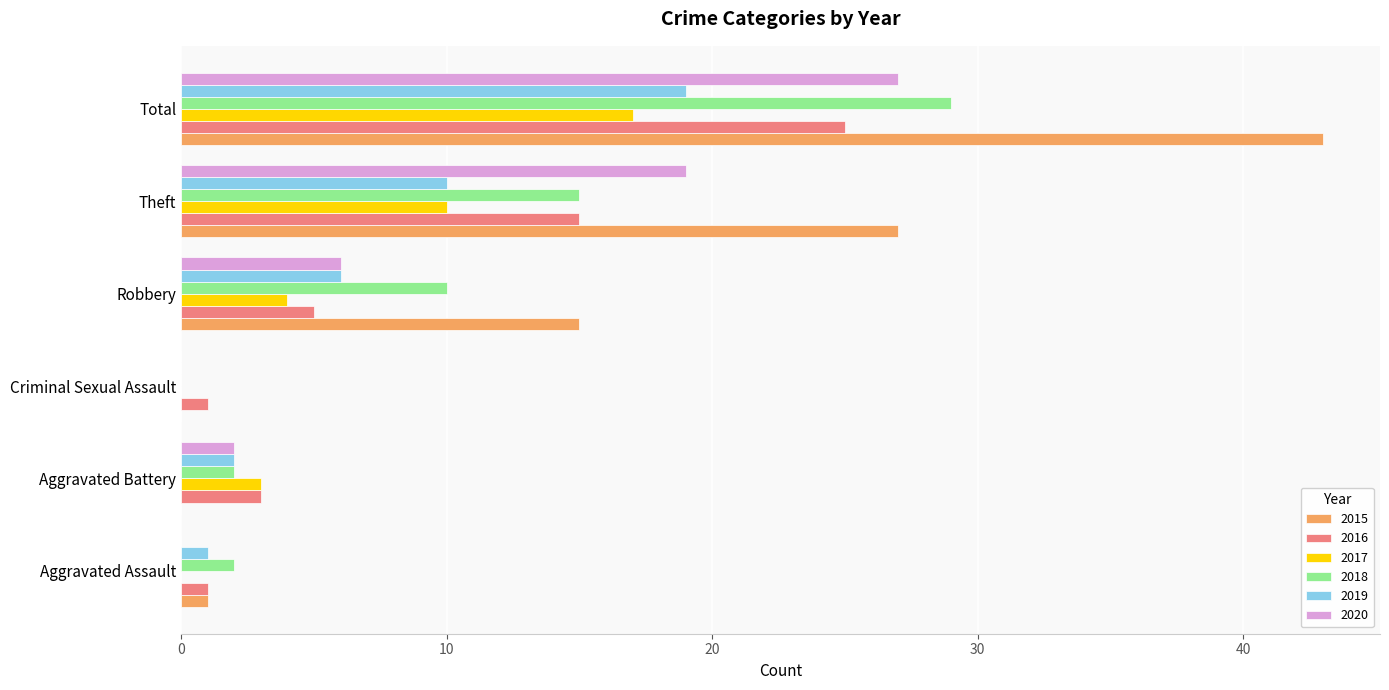

Is the value of 2017 at Robbery greater than the value of 2016 at Total?

No